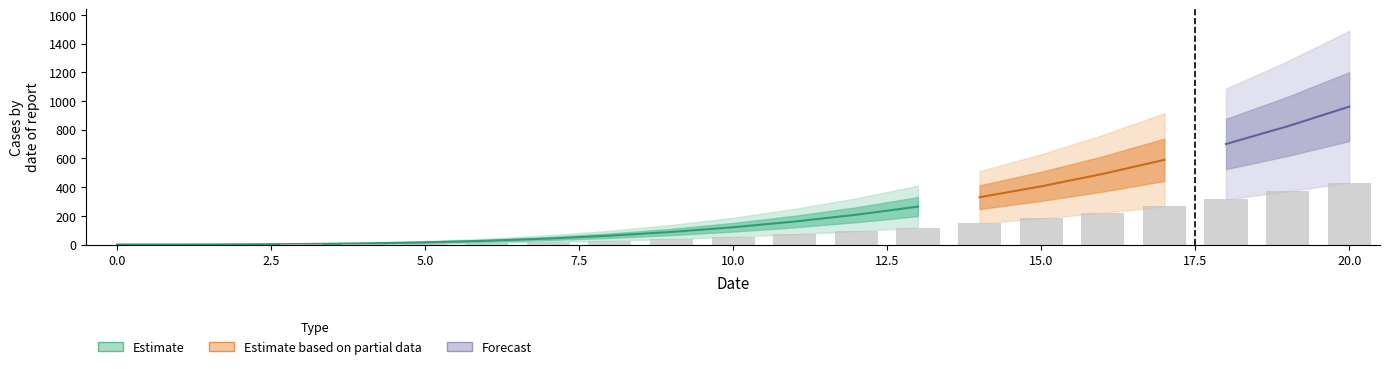

How many groups of bars are there?

21